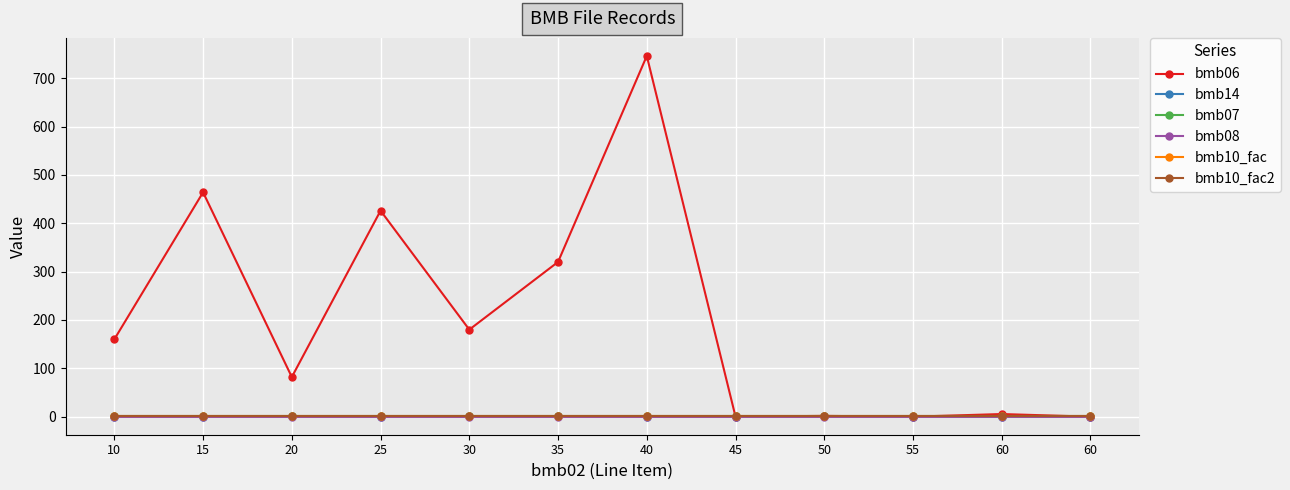

Is it true that bmb10_fac2 equals 1.4 at 60?

False